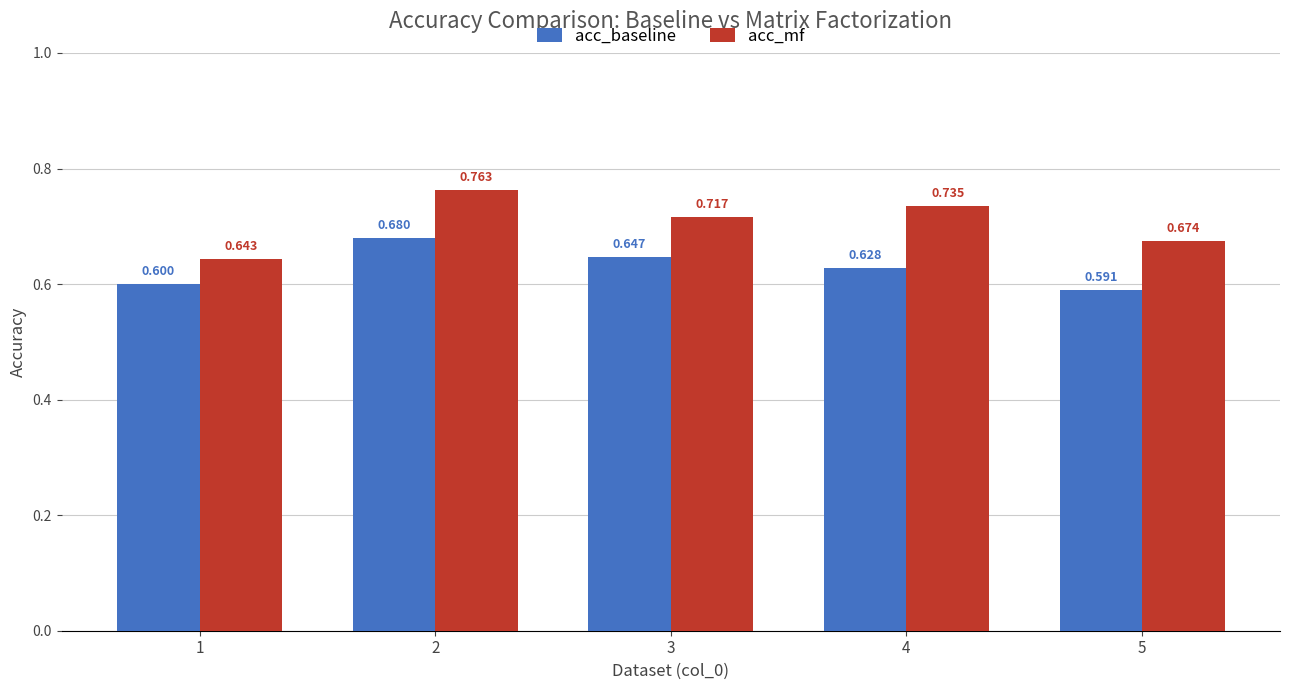

What is the difference between the maximum and minimum values in the acc_baseline series?

0.1